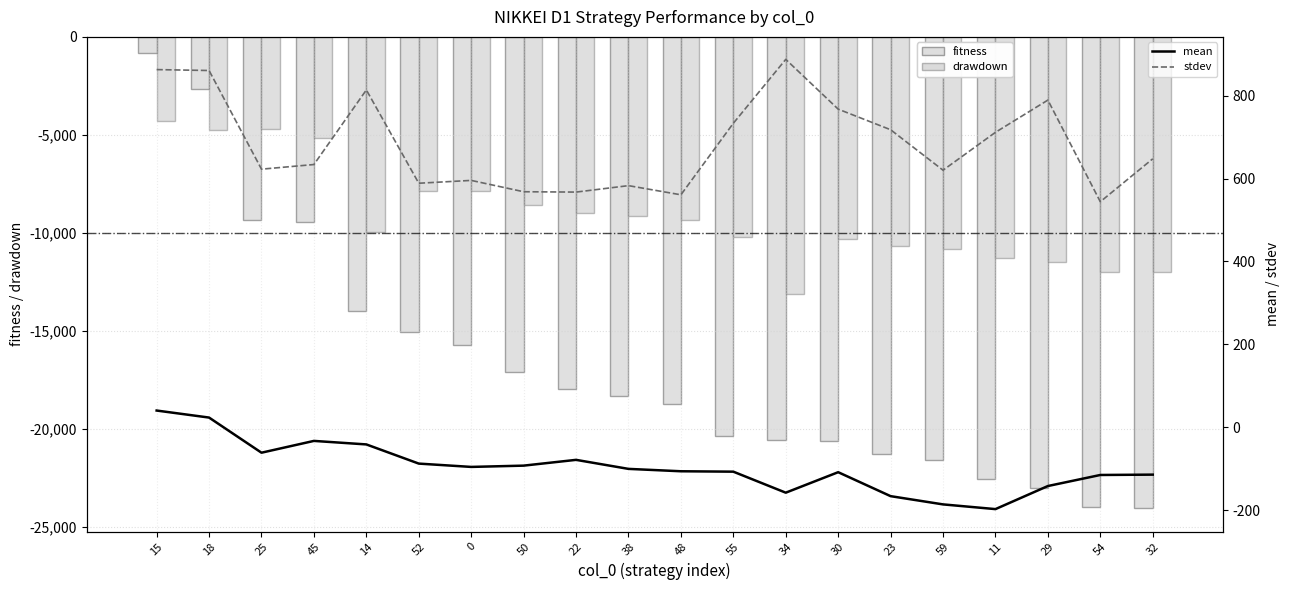

Where is drawdown nearest to the value -8710?

50